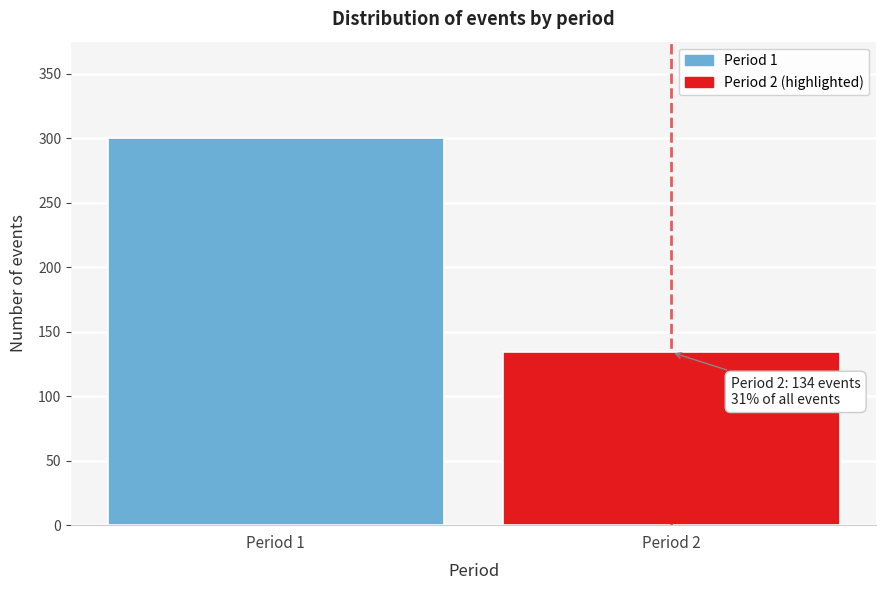

Reading left to right, what are all the values shown in this chart?

Period 1=300	Period 2=134